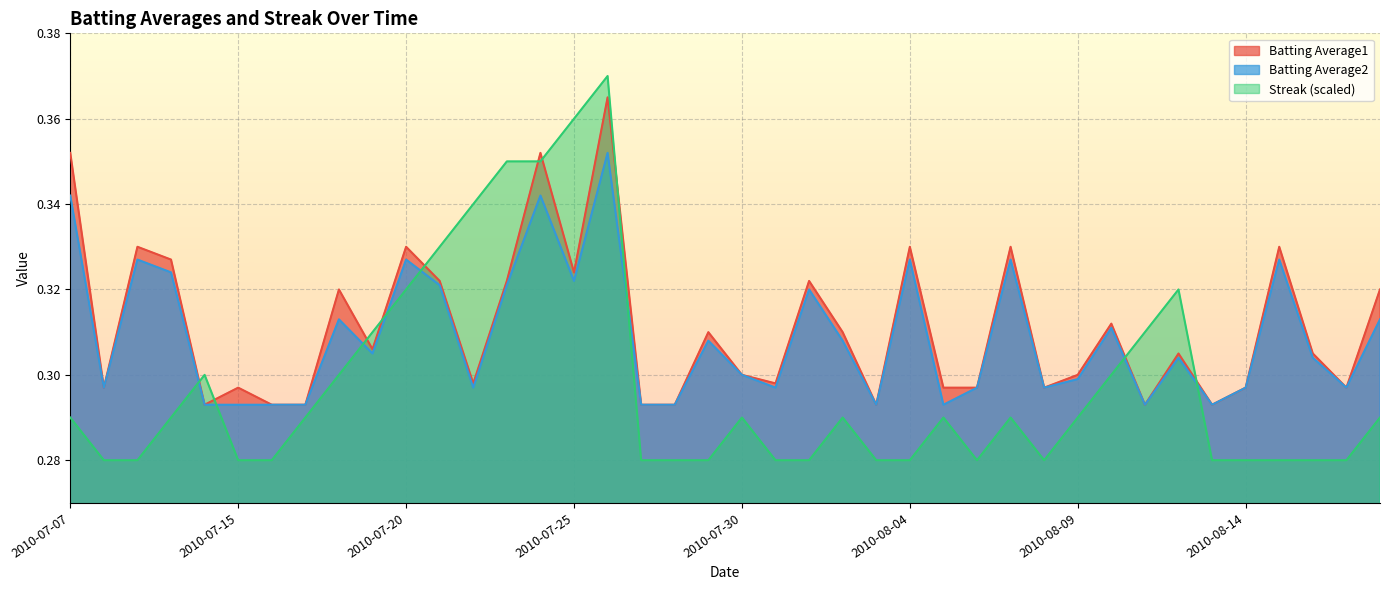

Reading right to left, transcribe all the data shown in this chart.

Batting Average1: 2010-08-18=0.3	2010-08-17=0.3	2010-08-16=0.3	2010-08-15=0.3	2010-08-14=0.3	2010-08-13=0.3	2010-08-12=0.3	2010-08-11=0.3	2010-08-10=0.3	2010-08-09=0.3	2010-08-08=0.3	2010-08-07=0.3	2010-08-06=0.3	2010-08-05=0.3	2010-08-04=0.3	2010-08-03=0.3	2010-08-02=0.3	2010-08-01=0.3	2010-07-31=0.3	2010-07-30=0.3	2010-07-29=0.3	2010-07-28=0.3	2010-07-27=0.3	2010-07-26=0.4	2010-07-25=0.3	2010-07-24=0.4	2010-07-23=0.3	2010-07-22=0.3	2010-07-21=0.3	2010-07-20=0.3	2010-07-19=0.3	2010-07-18=0.3	2010-07-17=0.3	2010-07-16=0.3	2010-07-15=0.3	2010-07-11=0.3	2010-07-10=0.3	2010-07-09=0.3	2010-07-08=0.3	2010-07-07=0.4
Batting Average2: 2010-08-18=0.3	2010-08-17=0.3	2010-08-16=0.3	2010-08-15=0.3	2010-08-14=0.3	2010-08-13=0.3	2010-08-12=0.3	2010-08-11=0.3	2010-08-10=0.3	2010-08-09=0.3	2010-08-08=0.3	2010-08-07=0.3	2010-08-06=0.3	2010-08-05=0.3	2010-08-04=0.3	2010-08-03=0.3	2010-08-02=0.3	2010-08-01=0.3	2010-07-31=0.3	2010-07-30=0.3	2010-07-29=0.3	2010-07-28=0.3	2010-07-27=0.3	2010-07-26=0.4	2010-07-25=0.3	2010-07-24=0.3	2010-07-23=0.3	2010-07-22=0.3	2010-07-21=0.3	2010-07-20=0.3	2010-07-19=0.3	2010-07-18=0.3	2010-07-17=0.3	2010-07-16=0.3	2010-07-15=0.3	2010-07-11=0.3	2010-07-10=0.3	2010-07-09=0.3	2010-07-08=0.3	2010-07-07=0.3
Streak: 2010-08-18=0.3	2010-08-17=0.3	2010-08-16=0.3	2010-08-15=0.3	2010-08-14=0.3	2010-08-13=0.3	2010-08-12=0.3	2010-08-11=0.3	2010-08-10=0.3	2010-08-09=0.3	2010-08-08=0.3	2010-08-07=0.3	2010-08-06=0.3	2010-08-05=0.3	2010-08-04=0.3	2010-08-03=0.3	2010-08-02=0.3	2010-08-01=0.3	2010-07-31=0.3	2010-07-30=0.3	2010-07-29=0.3	2010-07-28=0.3	2010-07-27=0.3	2010-07-26=0.4	2010-07-25=0.4	2010-07-24=0.3	2010-07-23=0.3	2010-07-22=0.3	2010-07-21=0.3	2010-07-20=0.3	2010-07-19=0.3	2010-07-18=0.3	2010-07-17=0.3	2010-07-16=0.3	2010-07-15=0.3	2010-07-11=0.3	2010-07-10=0.3	2010-07-09=0.3	2010-07-08=0.3	2010-07-07=0.3